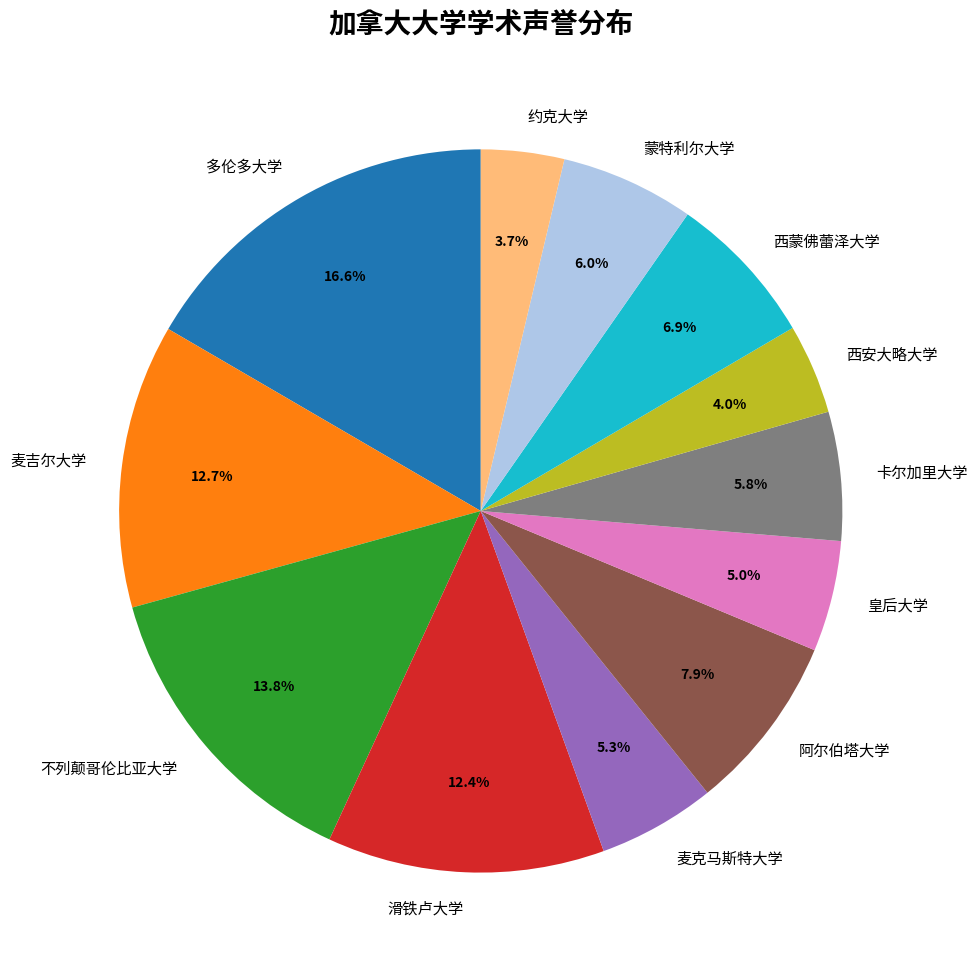

Between 蒙特利尔大学 and 皇后大学, which is larger?

蒙特利尔大学